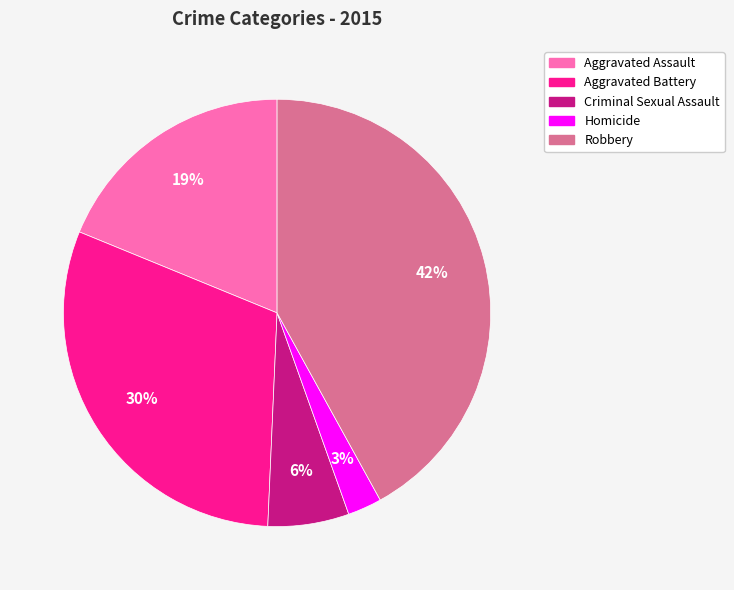

The Homicide slice represents 3% of the pie. True or false?

True